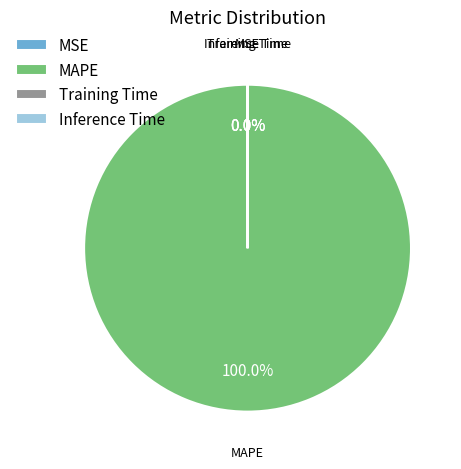

Which category has the biggest portion of the pie?

MAPE